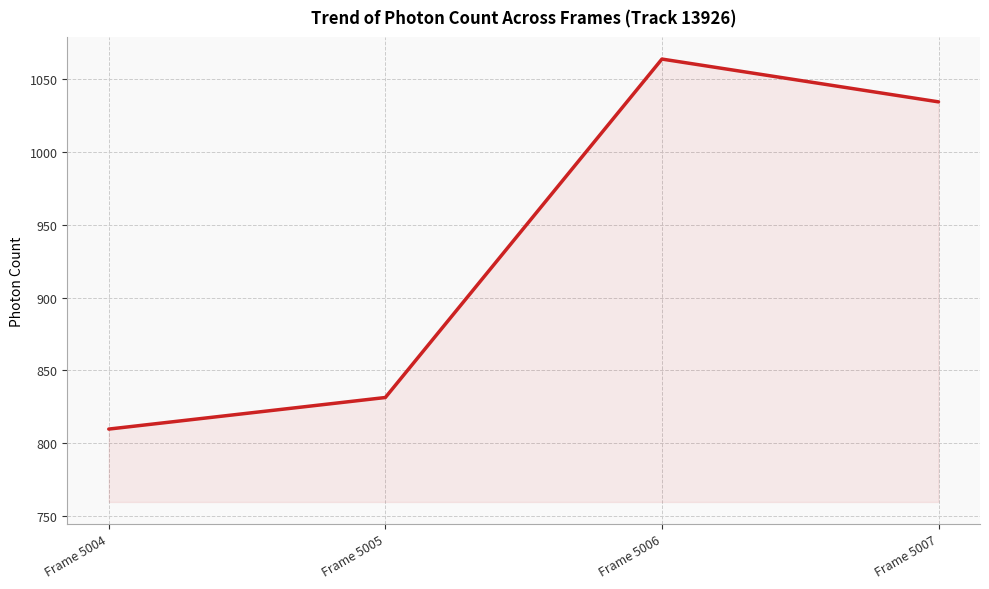

What is the ratio of the value at Frame 5004 to the value at Frame 5007?

0.8